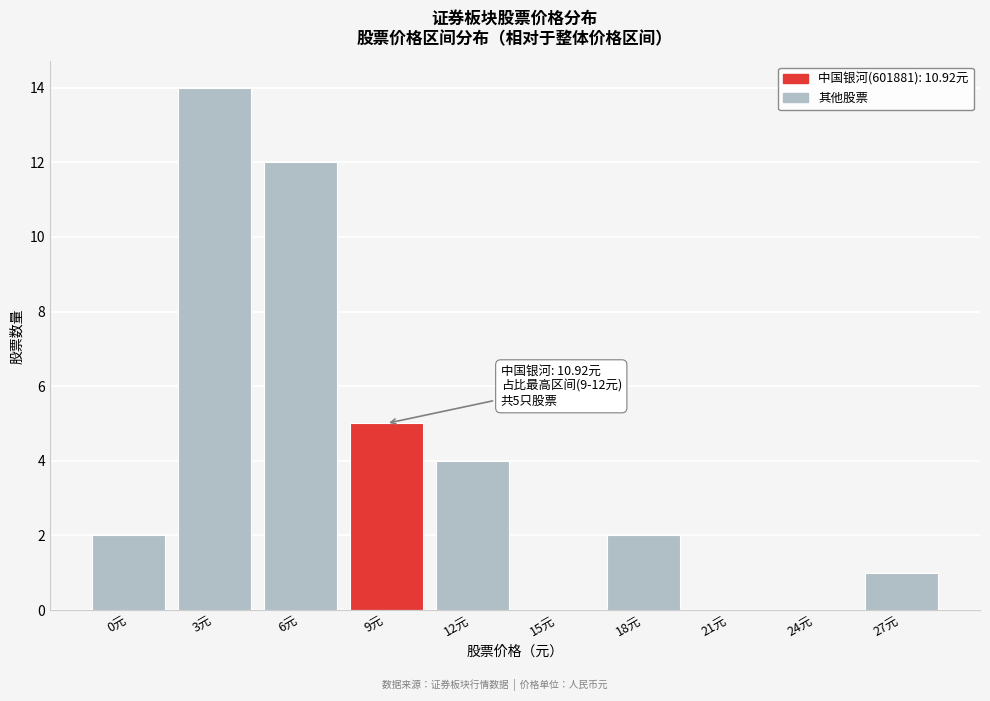

Reading left to right, extract all data points from this chart.

0元=2	3元=14	6元=12	9元=5	12元=4	15元=0	18元=2	21元=0	24元=0	27元=1